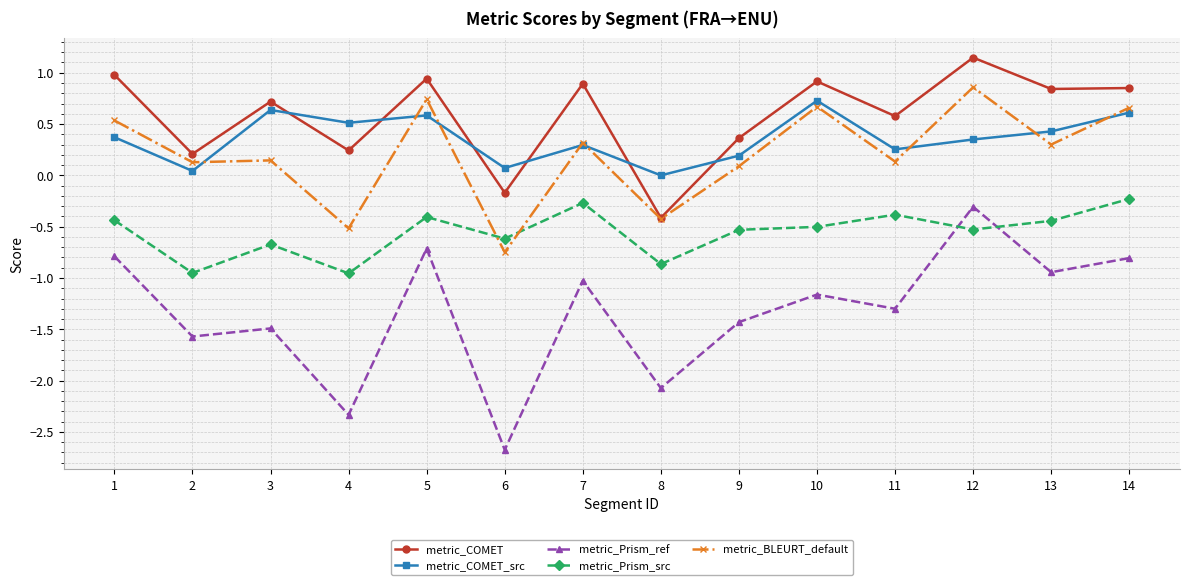

Which series has the largest range (max minus min)?

metric_Prism_ref